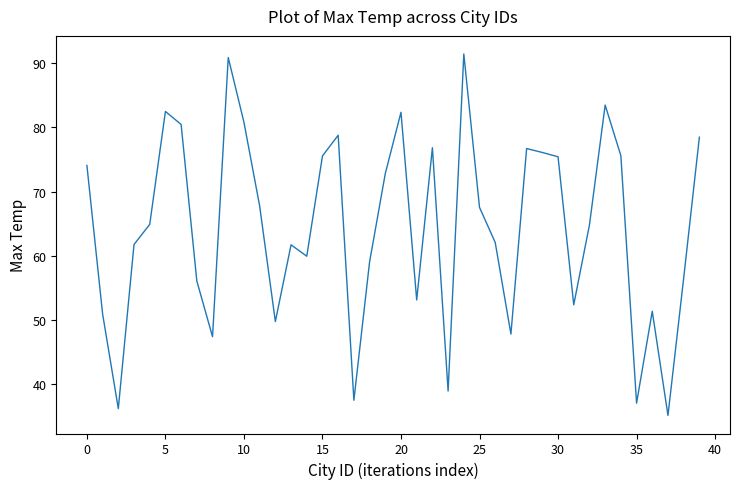

What is the greatest value displayed?

91.4